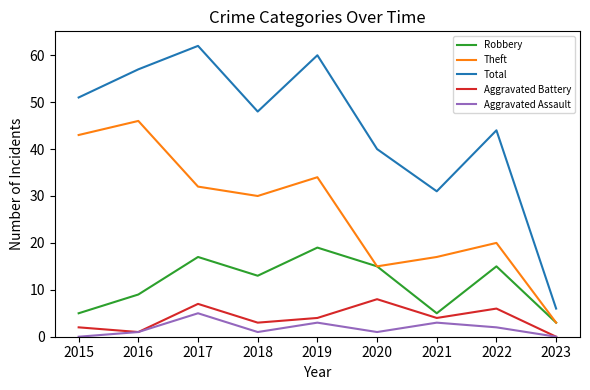

What is the sum of the Theft values at 2015 and 2023?

46